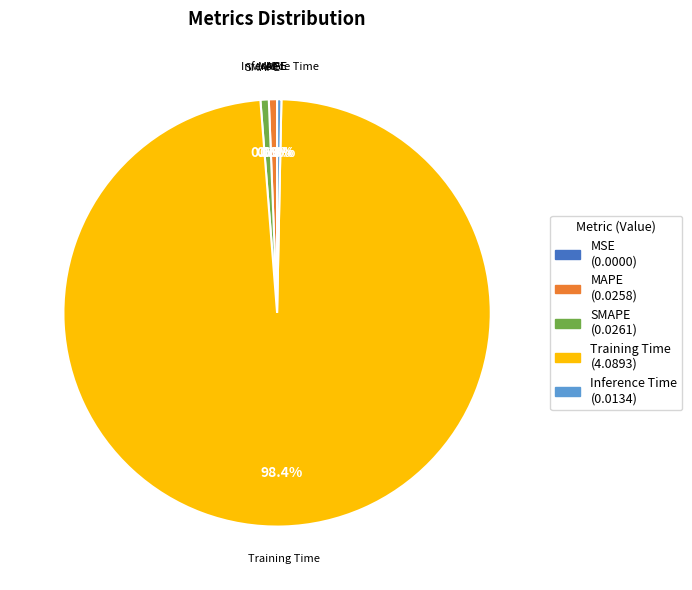

Does MAPE account for over 50% of the chart?

No